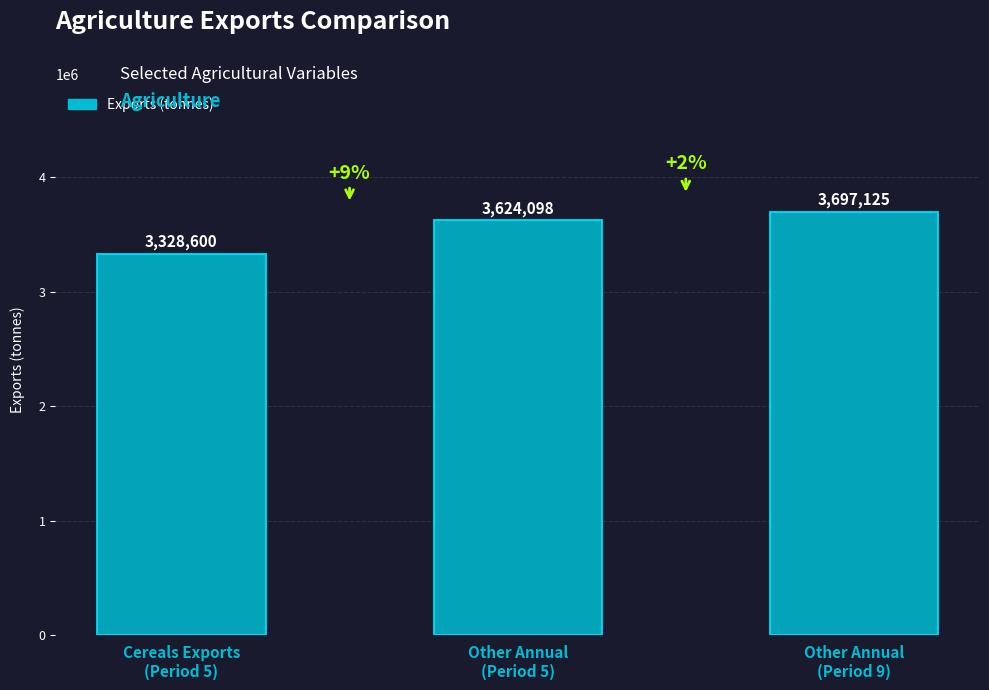

Count the number of categories in the chart.

3